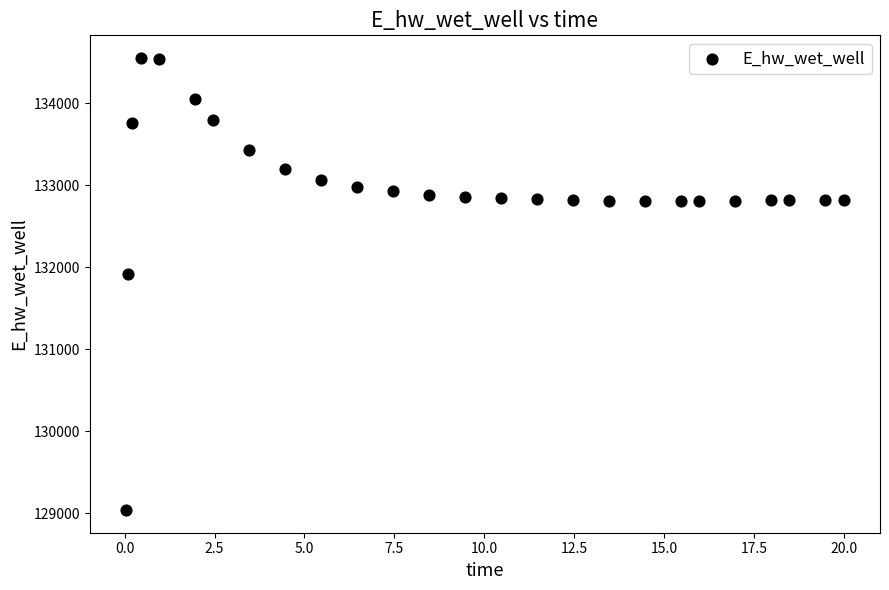

What Y value in the scatter plot is closest to 131794?

131914.5